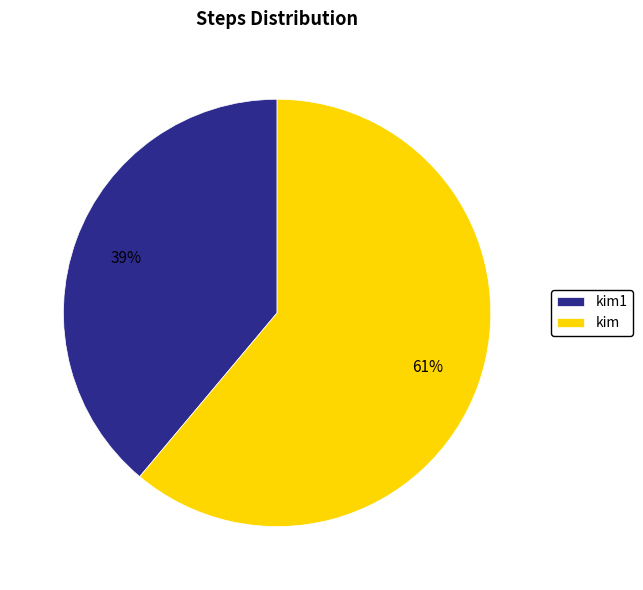

Is it true that kim is 70% of the pie?

False